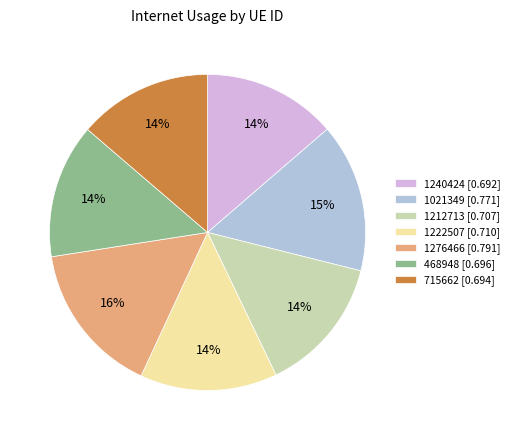

How many slices are in this pie chart?

7